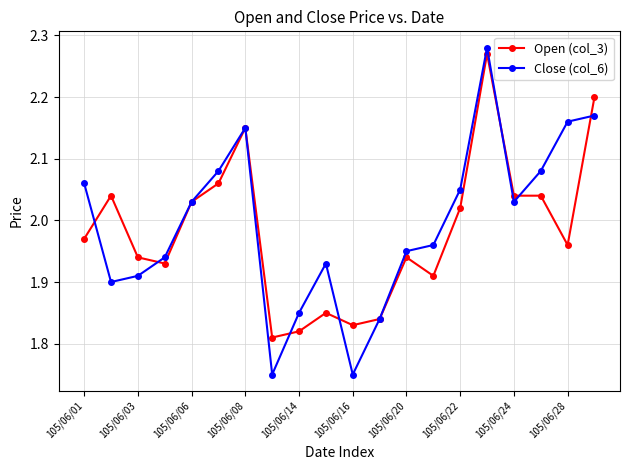

What is the difference between the maximum and minimum values in the Open (col_3) series?

0.5